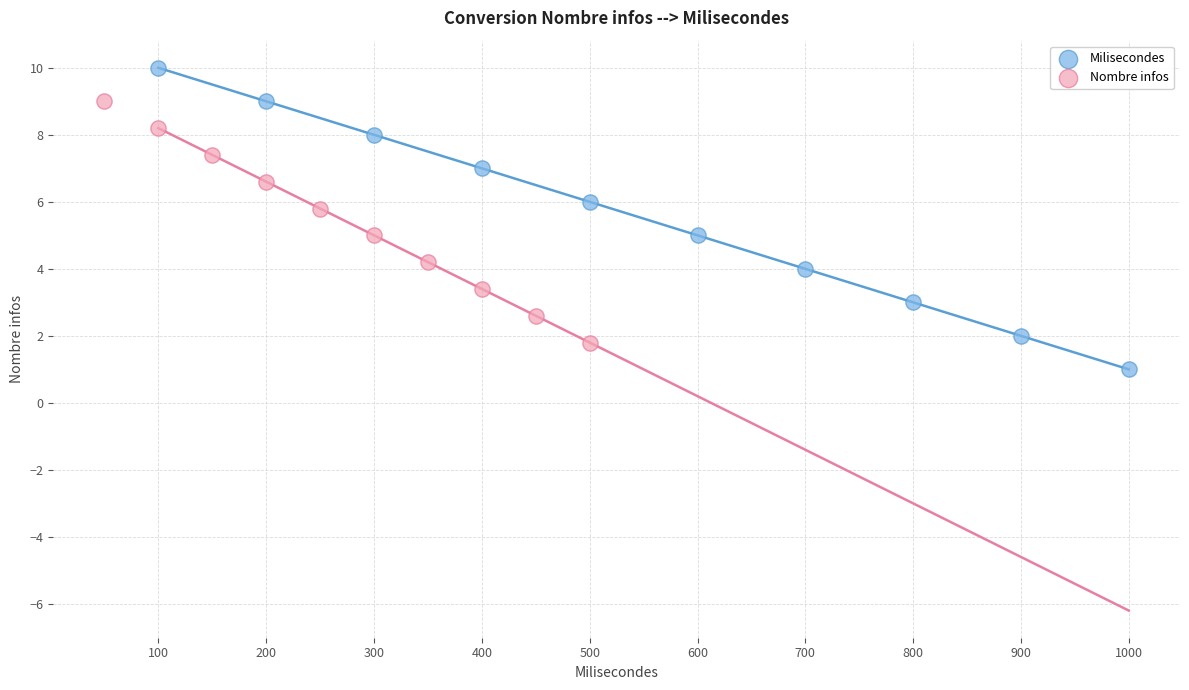

Which series has the largest Y range (max minus min)?

Milisecondes